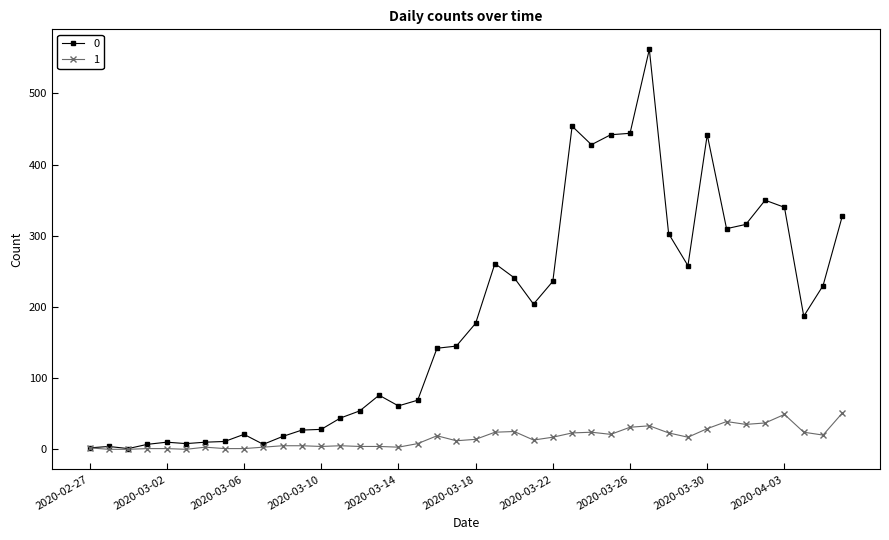

What are all the series names shown in the legend?

0, 1